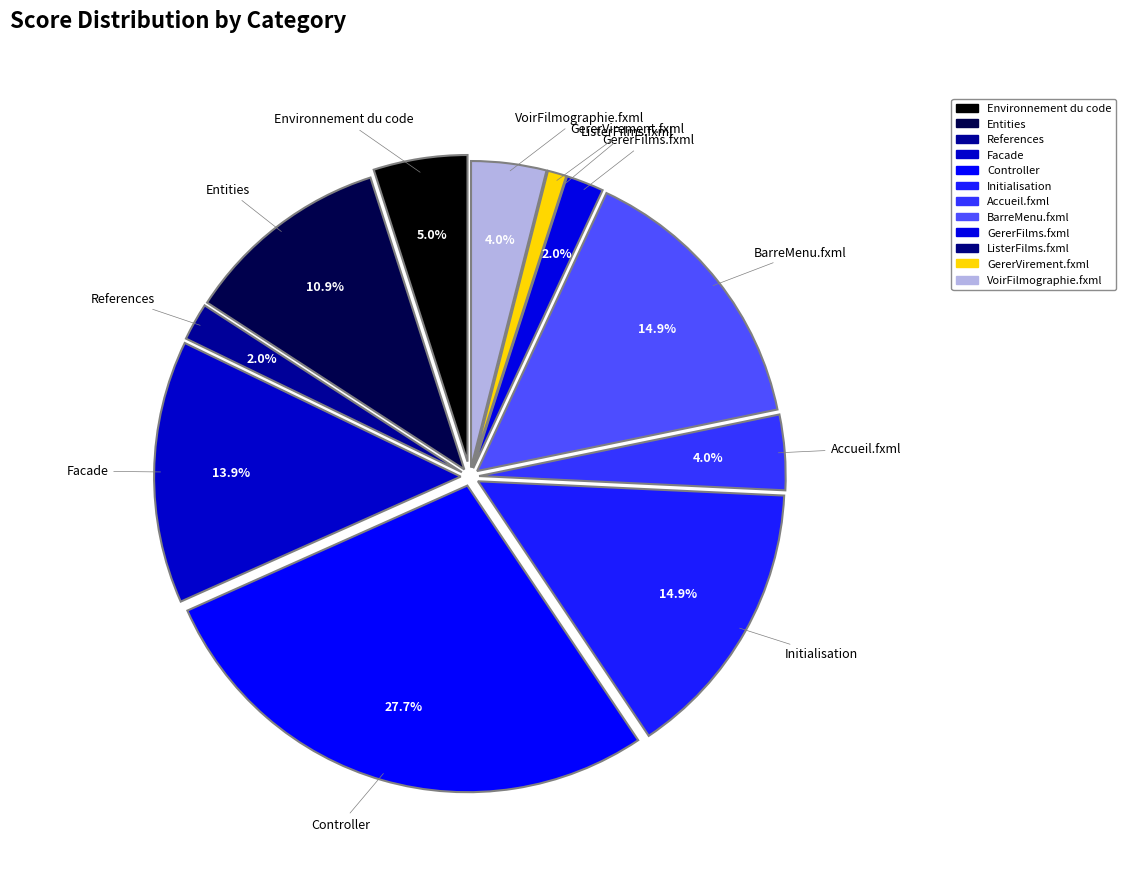

Is Facade the majority of the pie?

No